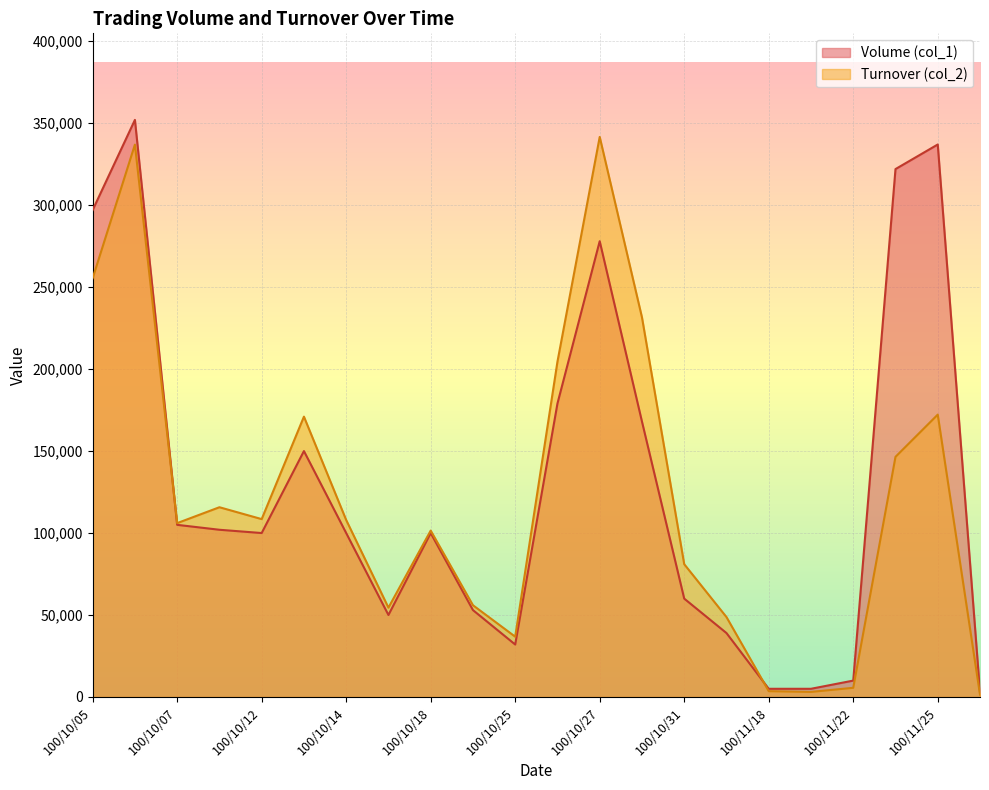

Between 100/10/11 and 100/10/27, which series saw the biggest shift?

Turnover (col_2)